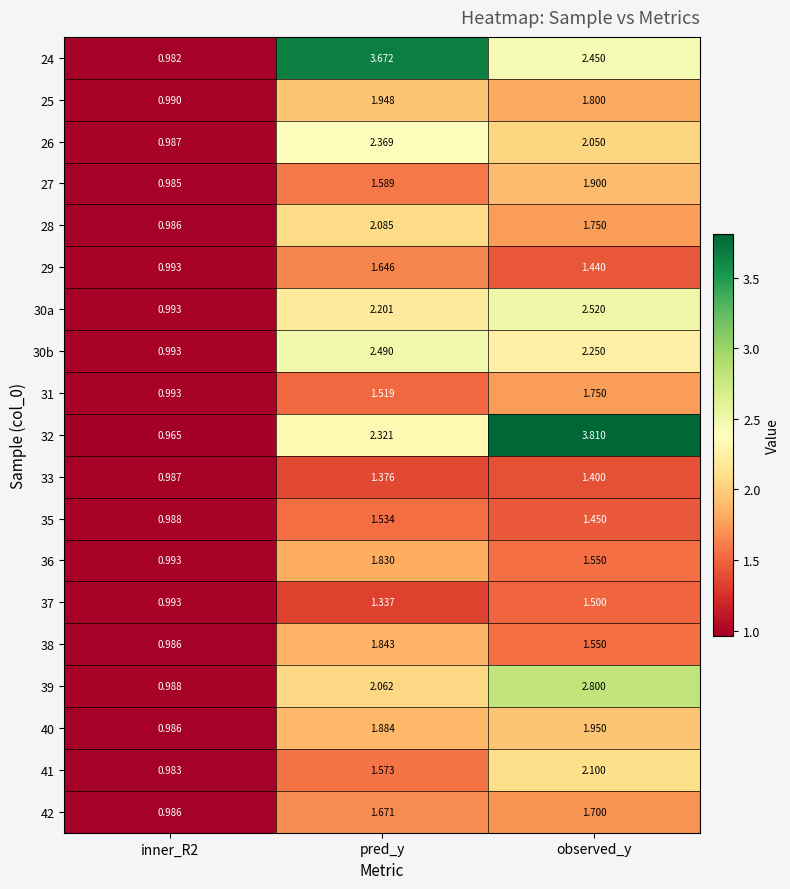

Count the number of data series in this chart.

19